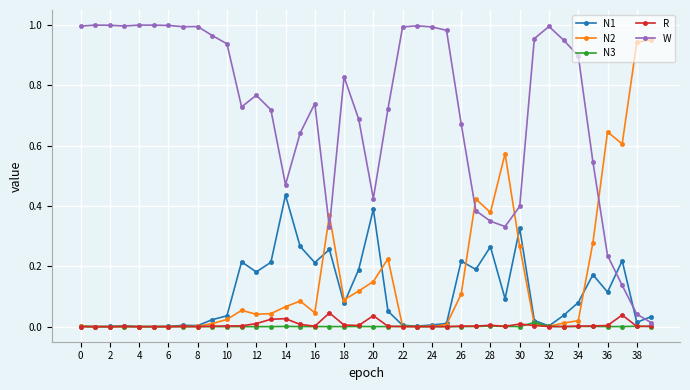

How many intersections are there between W and N2?

5